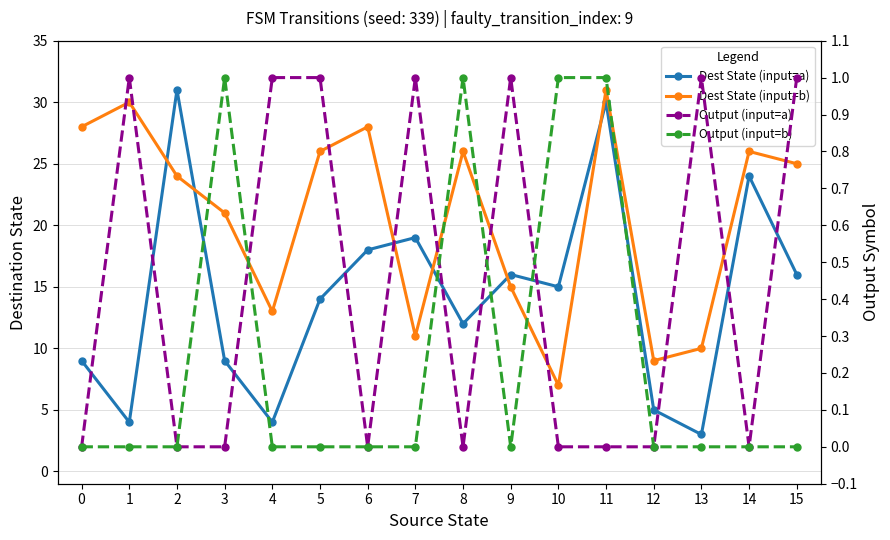

At 13, list the series in order from largest to smallest.

Dest State (input=b), Dest State (input=a), Output (input=a), Output (input=b)